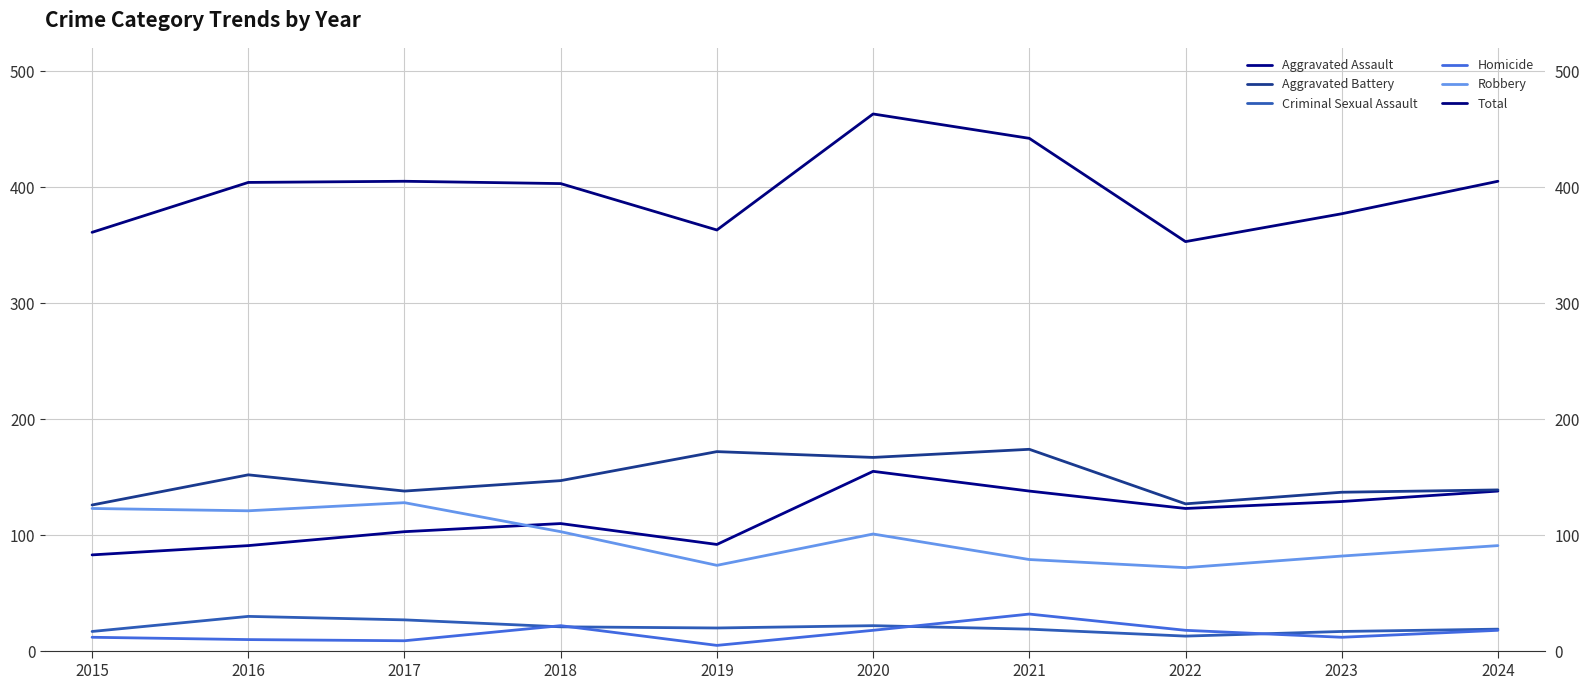

What is the highest value of the Homicide series?

32